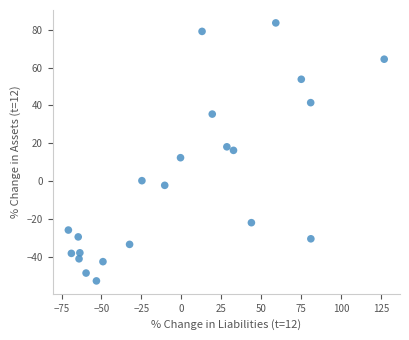

What is the range of X values (max minus min)?

197.8